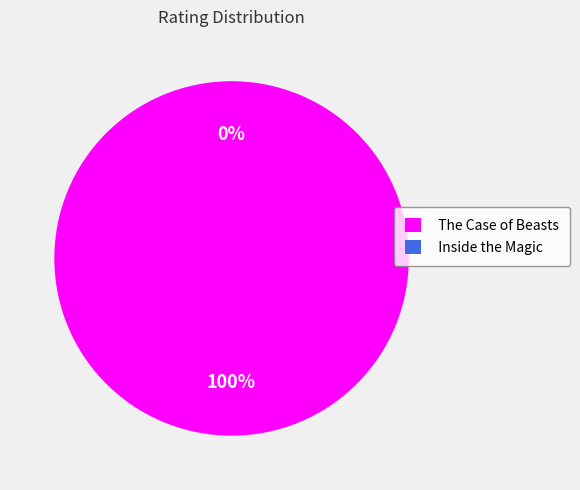

Which slice is the smallest?

Inside the Magic